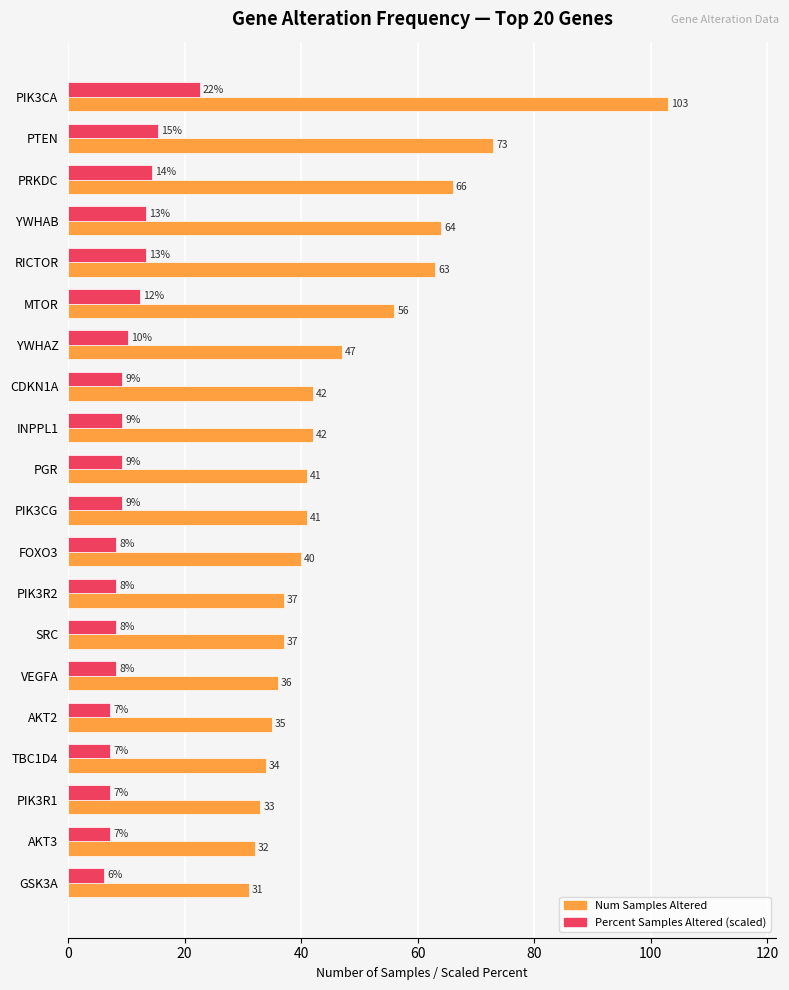

Which category has the highest value across all series?

PIK3CA